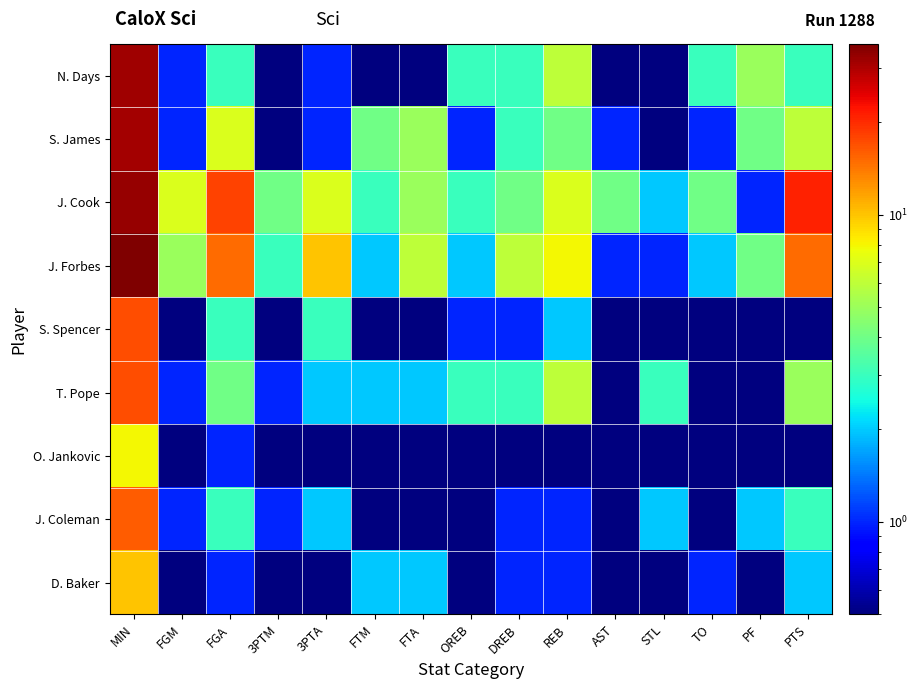

Reading left to right, what are all the values shown in this chart?

N. Days: MIN=32.0	FGM=1.0	FGA=3.0	3PTM=0.1	3PTA=1.0	FTM=0.1	FTA=0.1	OREB=3.0	DREB=3.0	REB=6.0	AST=0.1	STL=0.1	TO=3.0	PF=5.0	PTS=3.0
S. James: MIN=31.0	FGM=1.0	FGA=7.0	3PTM=0.1	3PTA=1.0	FTM=4.0	FTA=5.0	OREB=1.0	DREB=3.0	REB=4.0	AST=1.0	STL=0.1	TO=1.0	PF=4.0	PTS=6.0
J. Cook: MIN=33.0	FGM=7.0	FGA=18.0	3PTM=4.0	3PTA=7.0	FTM=3.0	FTA=5.0	OREB=3.0	DREB=4.0	REB=7.0	AST=4.0	STL=2.0	TO=4.0	PF=1.0	PTS=21.0
J. Forbes: MIN=36.0	FGM=5.0	FGA=15.0	3PTM=3.0	3PTA=10.0	FTM=2.0	FTA=6.0	OREB=2.0	DREB=6.0	REB=8.0	AST=1.0	STL=1.0	TO=2.0	PF=4.0	PTS=15.0
S. Spencer: MIN=17.0	FGM=0.1	FGA=3.0	3PTM=0.1	3PTA=3.0	FTM=0.1	FTA=0.1	OREB=1.0	DREB=1.0	REB=2.0	AST=0.1	STL=0.1	TO=0.1	PF=0.1	PTS=0.1
T. Pope: MIN=17.0	FGM=1.0	FGA=4.0	3PTM=1.0	3PTA=2.0	FTM=2.0	FTA=2.0	OREB=3.0	DREB=3.0	REB=6.0	AST=0.1	STL=3.0	TO=0.1	PF=0.1	PTS=5.0
O. Jankovic: MIN=8.0	FGM=0.1	FGA=1.0	3PTM=0.1	3PTA=0.1	FTM=0.1	FTA=0.1	OREB=0.1	DREB=0.1	REB=0.1	AST=0.1	STL=0.1	TO=0.1	PF=0.1	PTS=0.1
J. Coleman: MIN=16.0	FGM=1.0	FGA=3.0	3PTM=1.0	3PTA=2.0	FTM=0.1	FTA=0.1	OREB=0.1	DREB=1.0	REB=1.0	AST=0.1	STL=2.0	TO=0.1	PF=2.0	PTS=3.0
D. Baker: MIN=10.0	FGM=0.1	FGA=1.0	3PTM=0.1	3PTA=0.1	FTM=2.0	FTA=2.0	OREB=0.1	DREB=1.0	REB=1.0	AST=0.1	STL=0.1	TO=1.0	PF=0.1	PTS=2.0